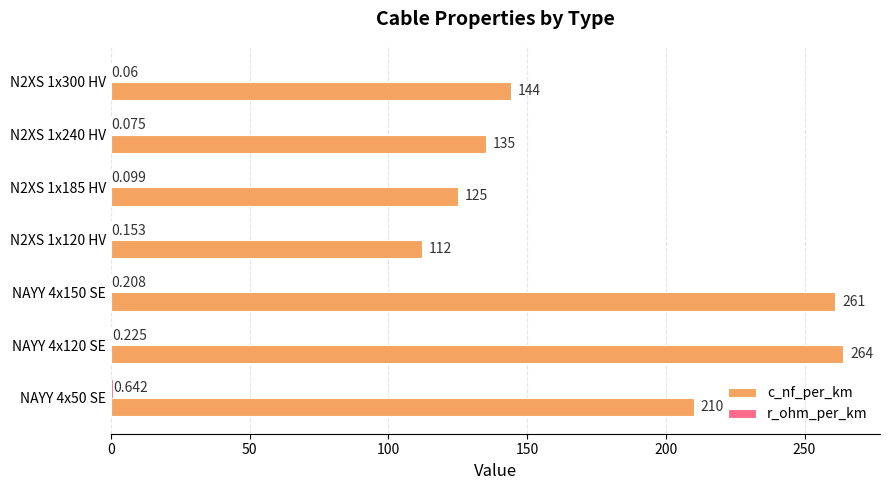

Which series changed the most between N2XS 1x120 HV and N2XS 1x240 HV?

c_nf_per_km